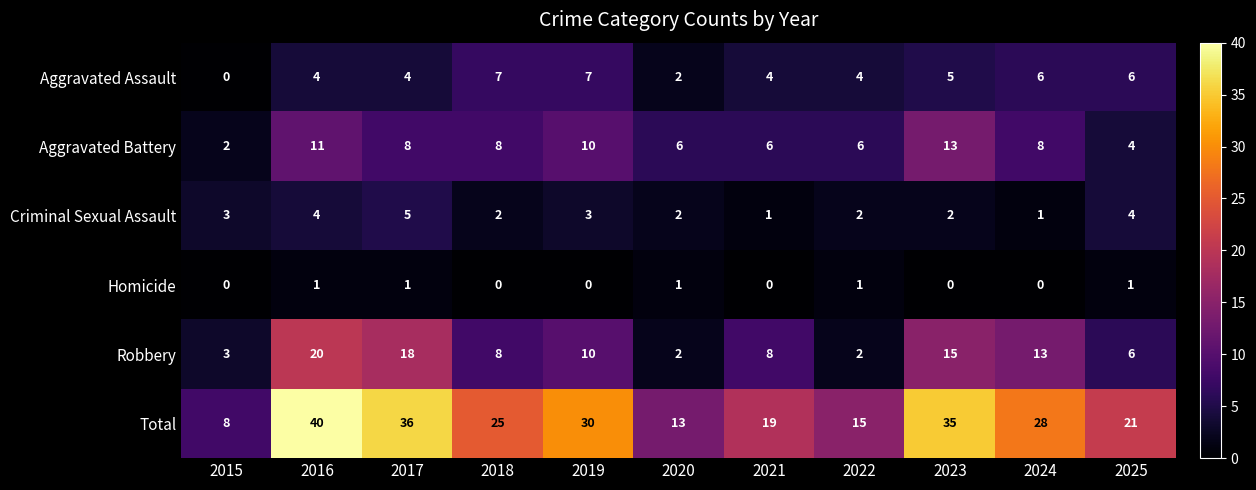

Count the Homicide values in the range 0 to 1.

11